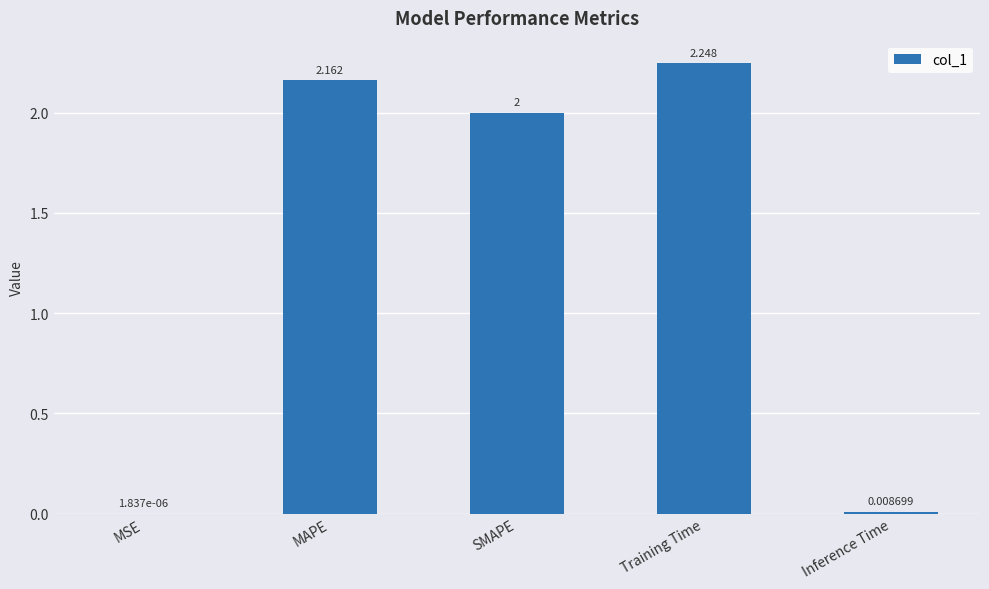

Count the number of data series in this chart.

1